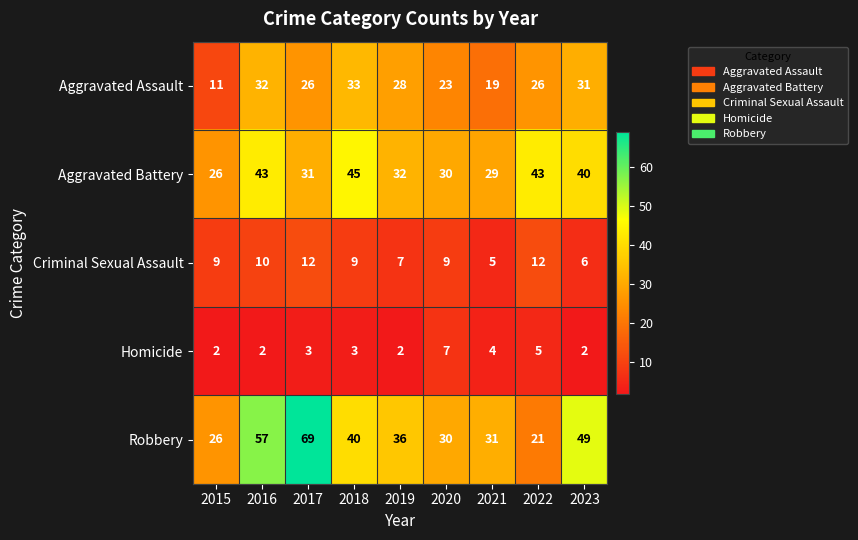

The value of Aggravated Assault at 2017 is 43. True or false?

False